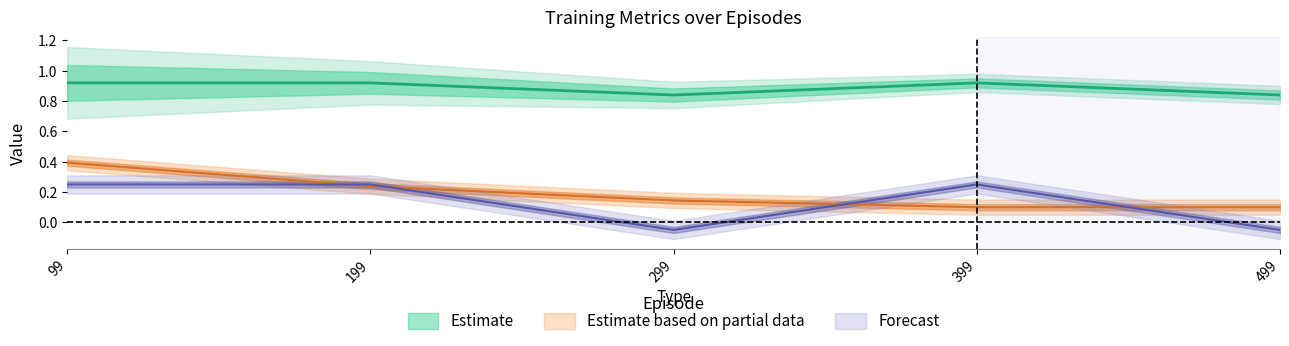

At which label does epsilon reach its minimum?

399